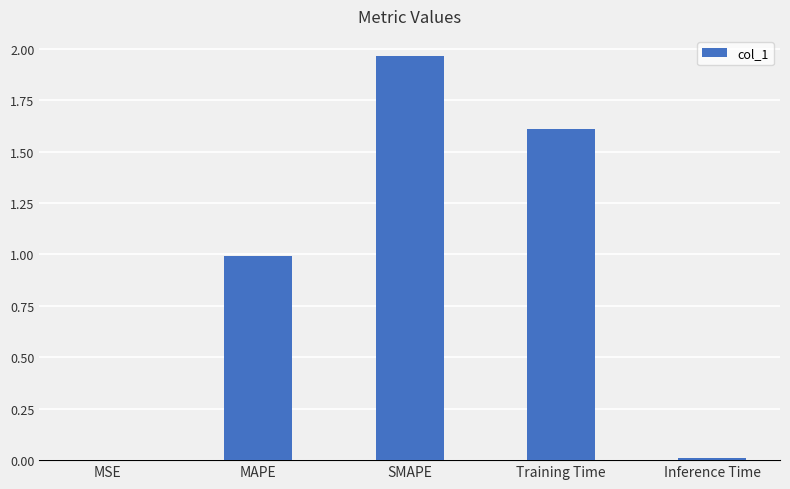

At which category does the chart reach its peak across all series?

SMAPE